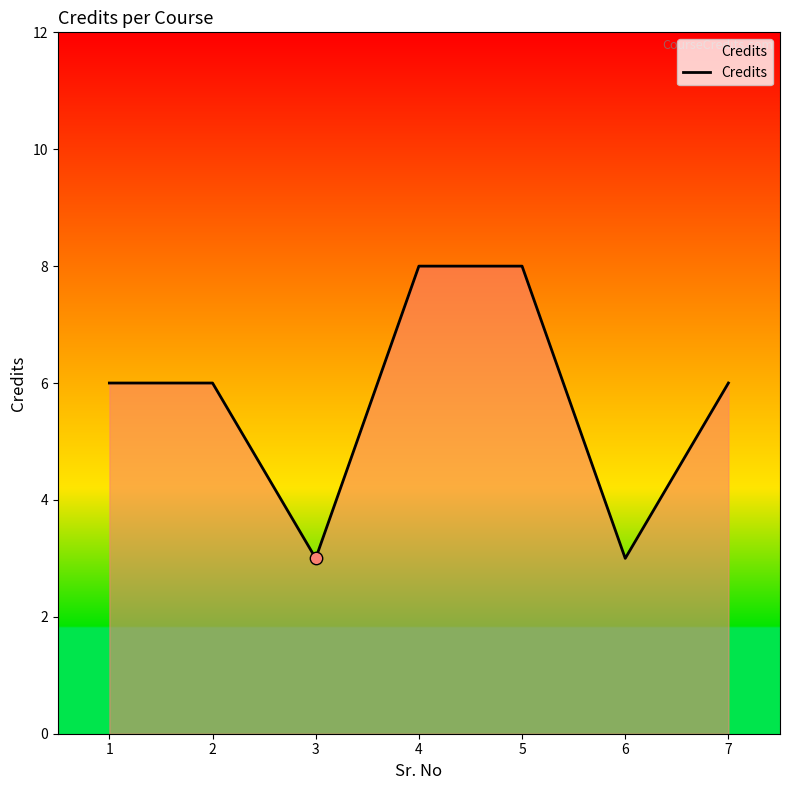

Between 3 and 5, which is larger?

5